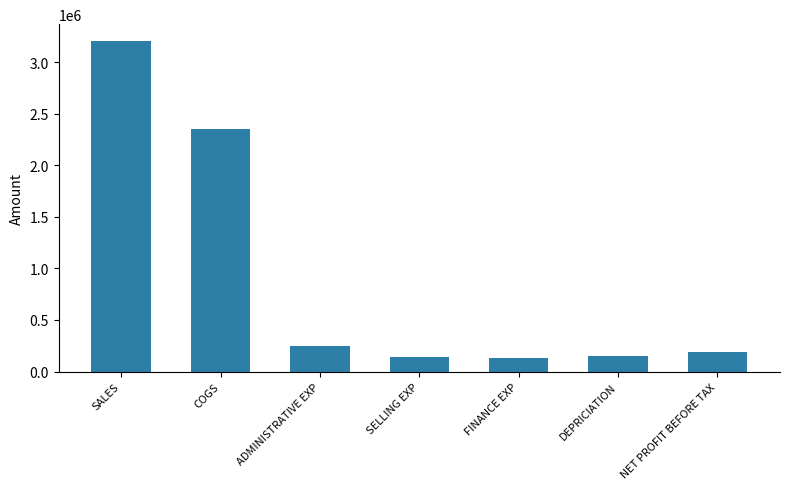

What position from the left is SALES?

1